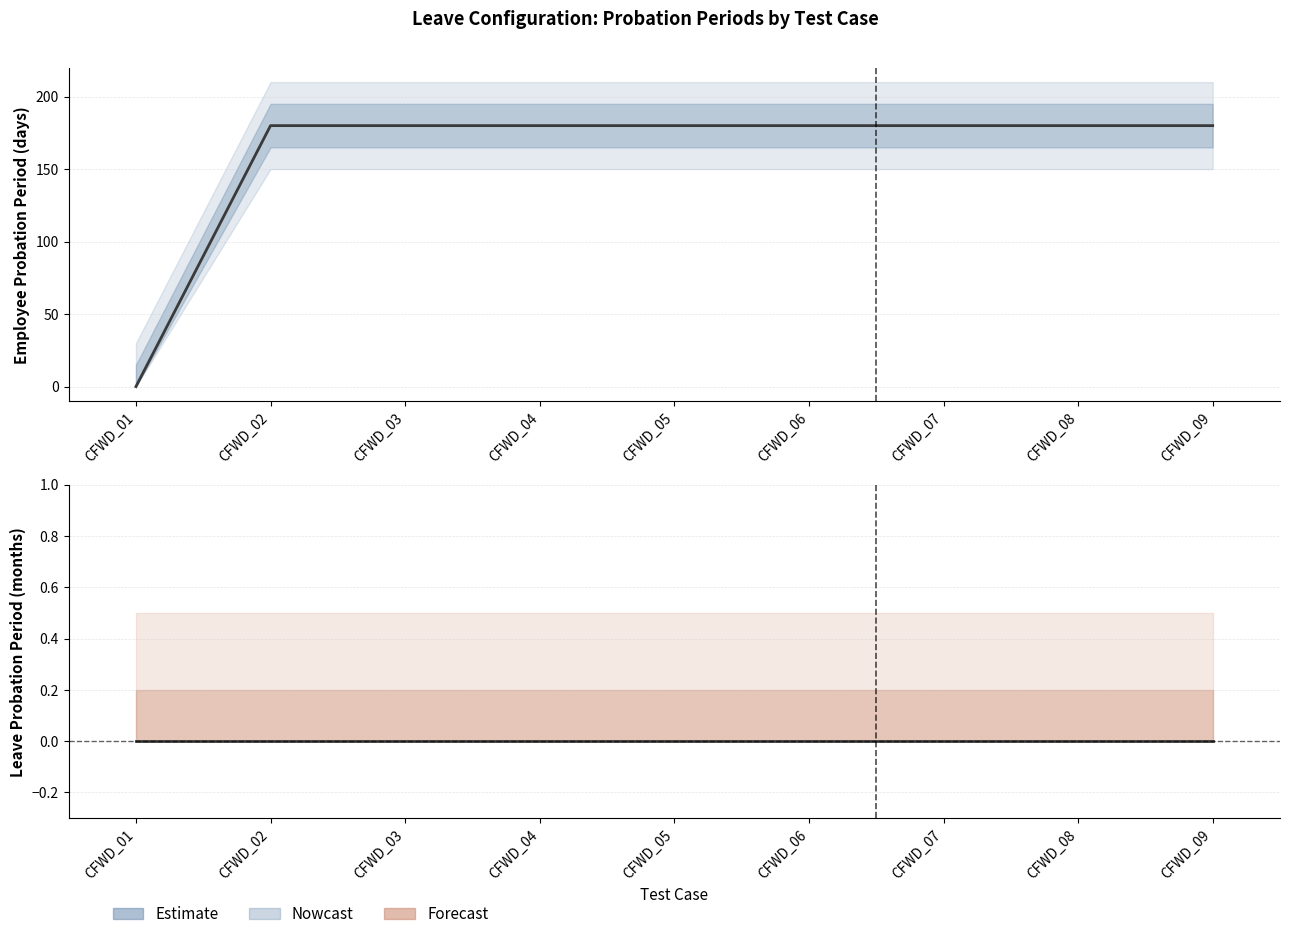

Which category has the lowest value in the Employee Probation Period series?

CFWD_01